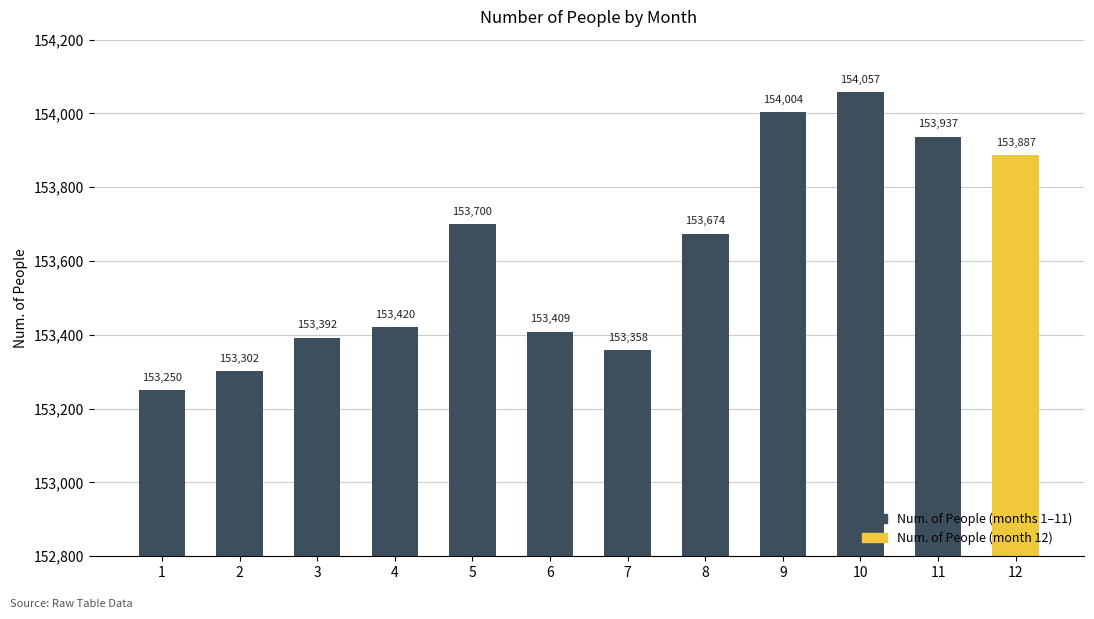

Rank the categories by value from lowest to highest.

1, 2, 7, 3, 6, 4, 8, 5, 12, 11, 9, 10